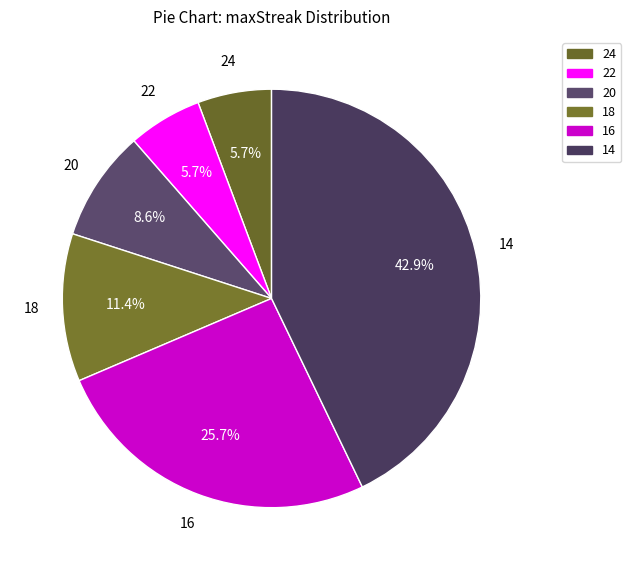

Is there a majority slice in this chart?

No